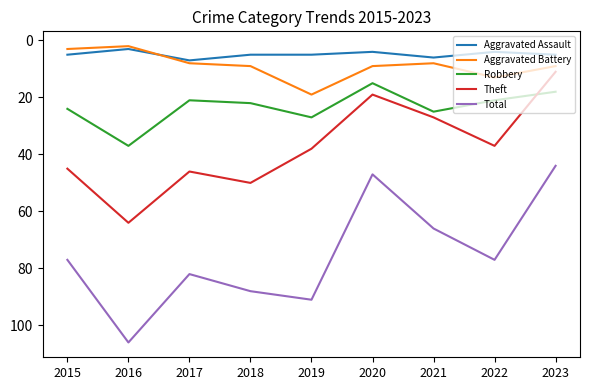

What is the total value across all series at 2022?

152